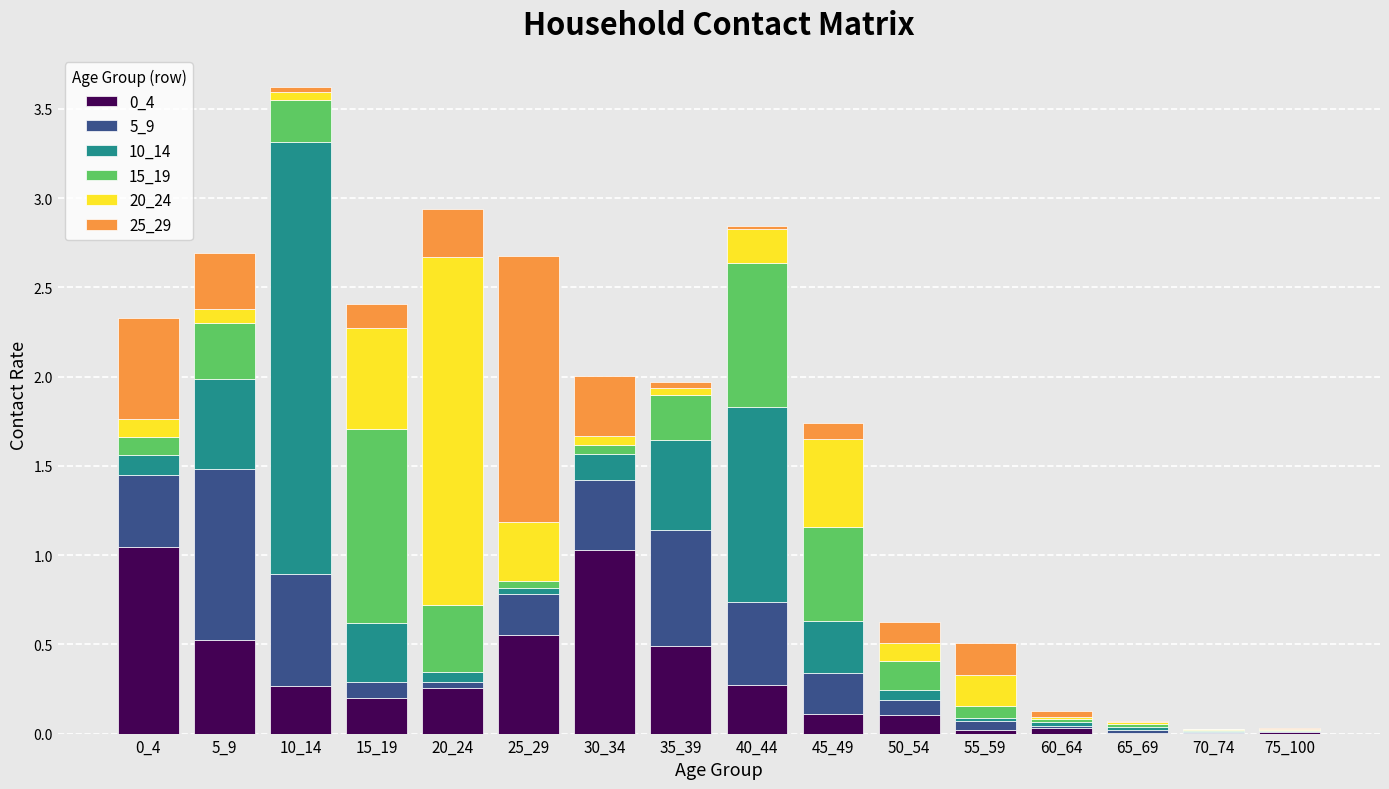

What is the total value across all series at 15_19?

2.4